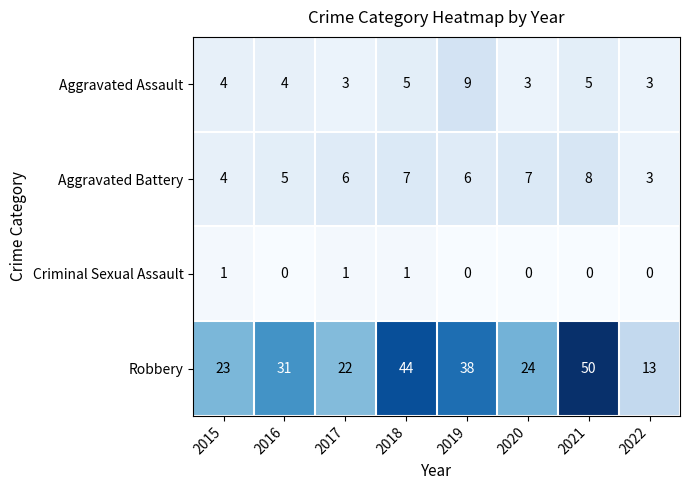

What is the difference between the maximum and minimum values in the Aggravated Battery series?

5